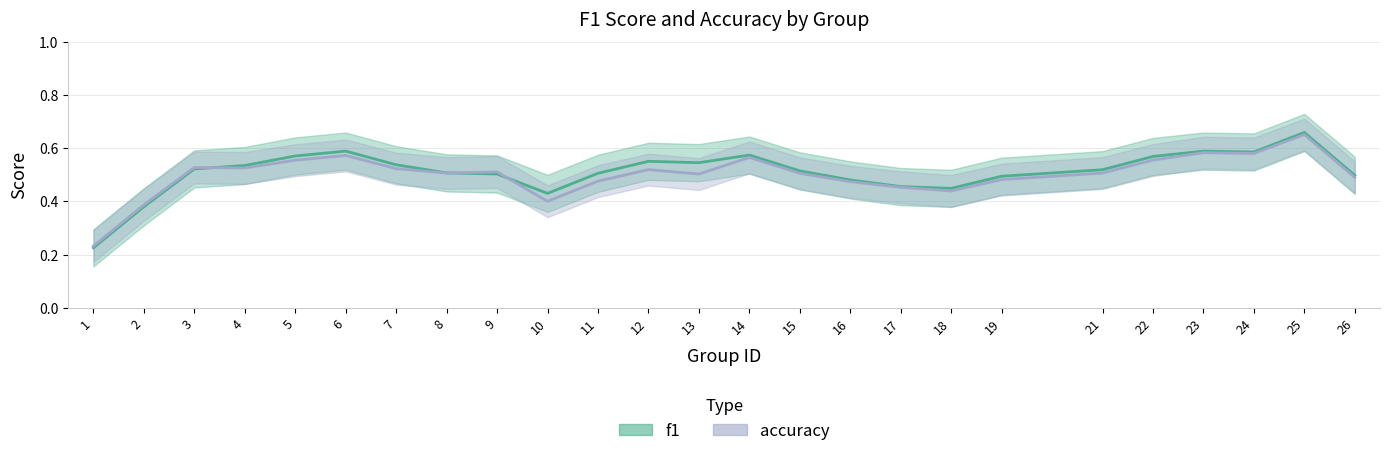

True or false: f1 and accuracy intersect in this chart.

True